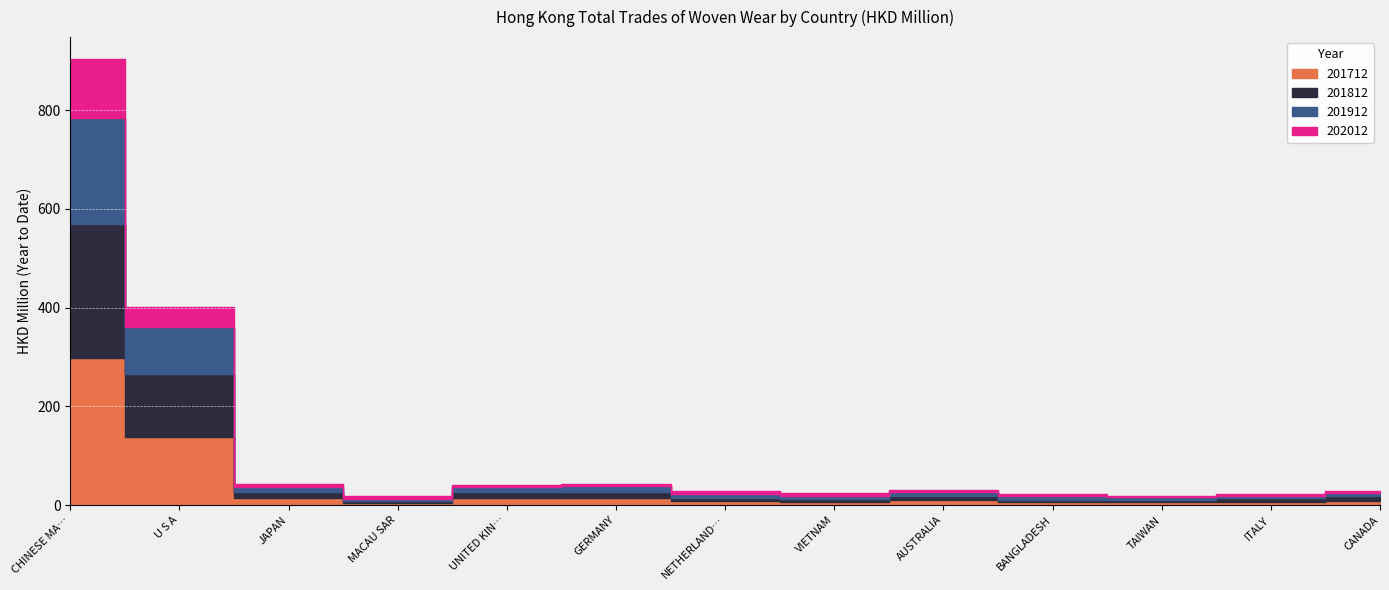

How many series are shown in this chart?

4